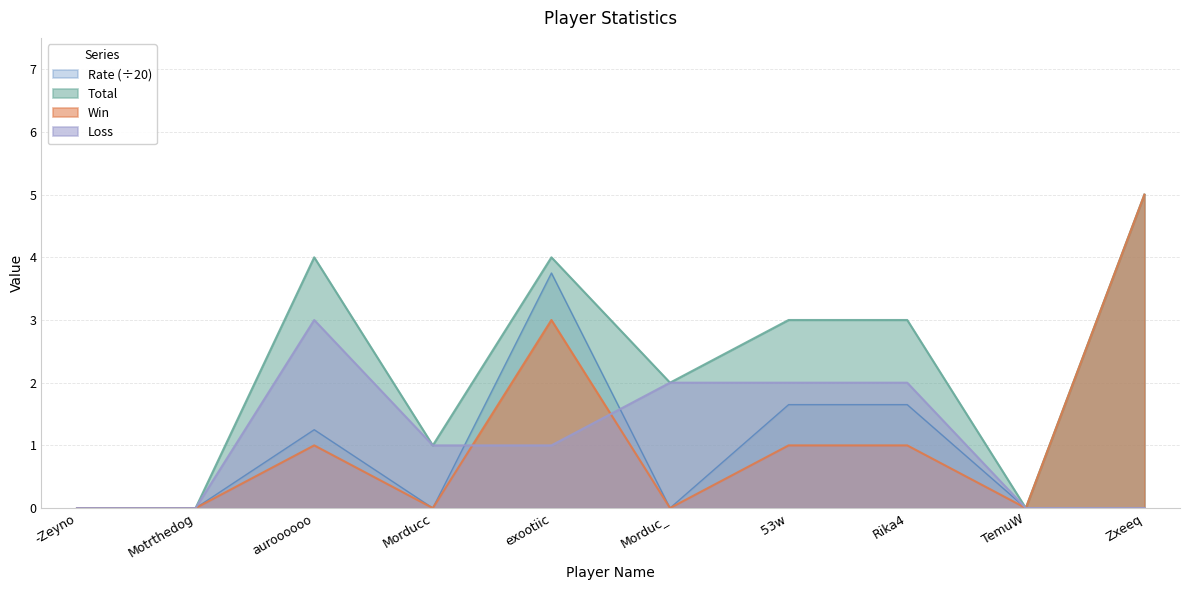

What are all the series names shown in the legend?

Rate (÷20), Total, Win, Loss